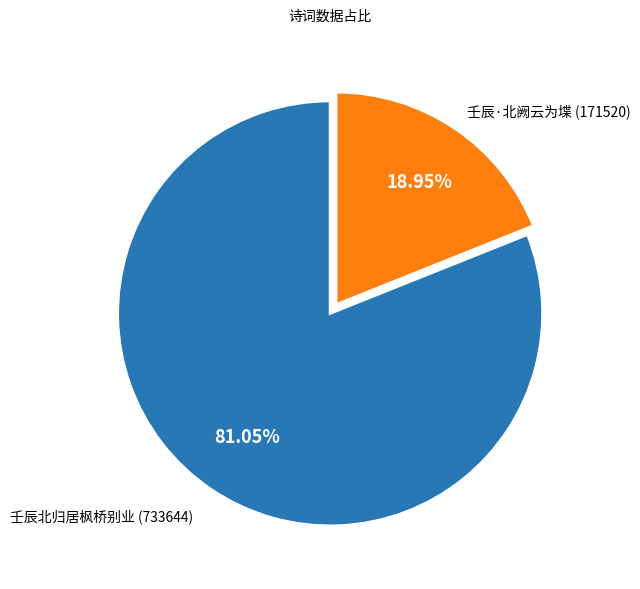

Is there a majority slice in this chart?

Yes